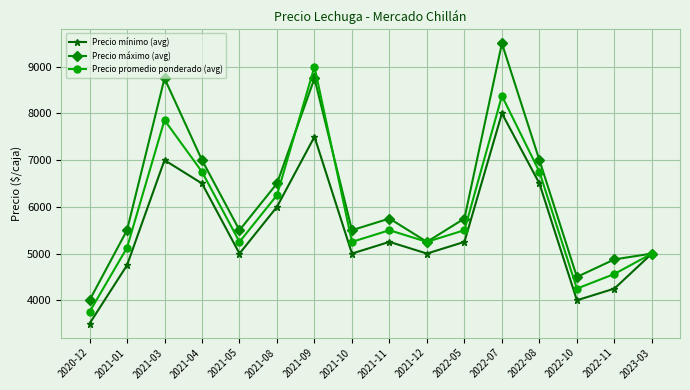

What is the approximate value of Precio máximo (avg) at 2022-10?

4500